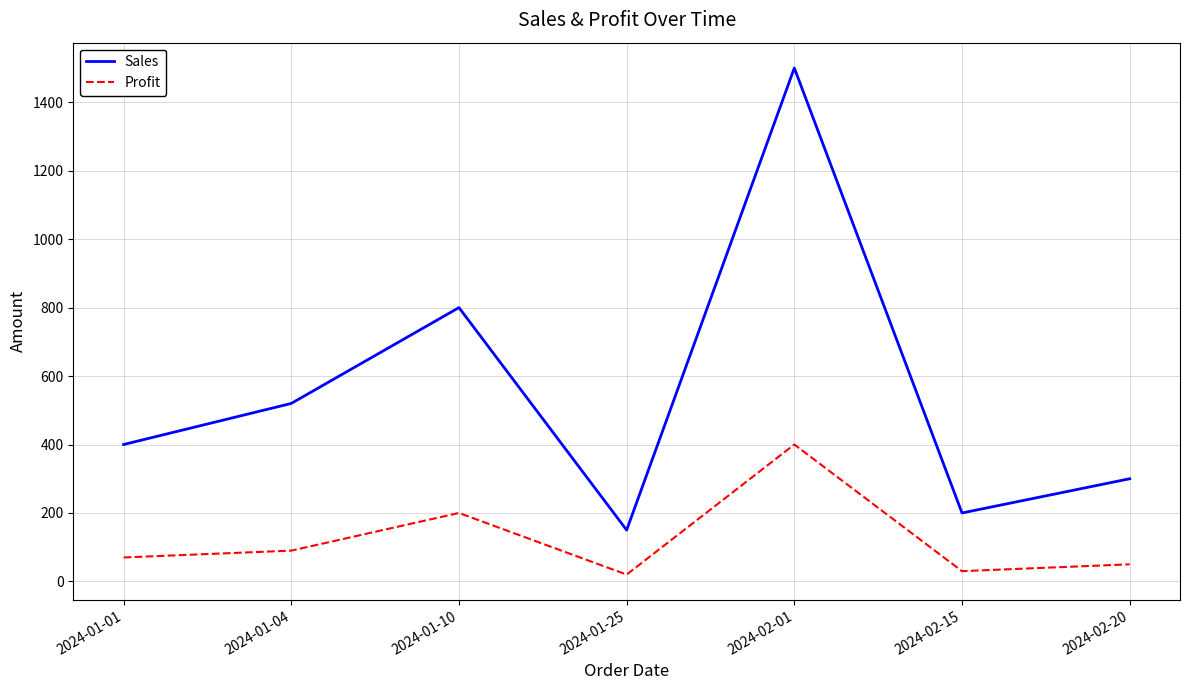

How many interior local peaks does the Profit series have?

2